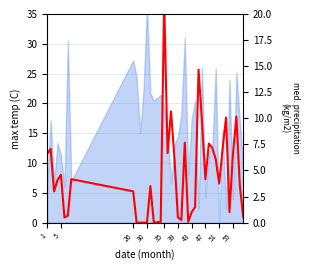

How many values are below 4?

20